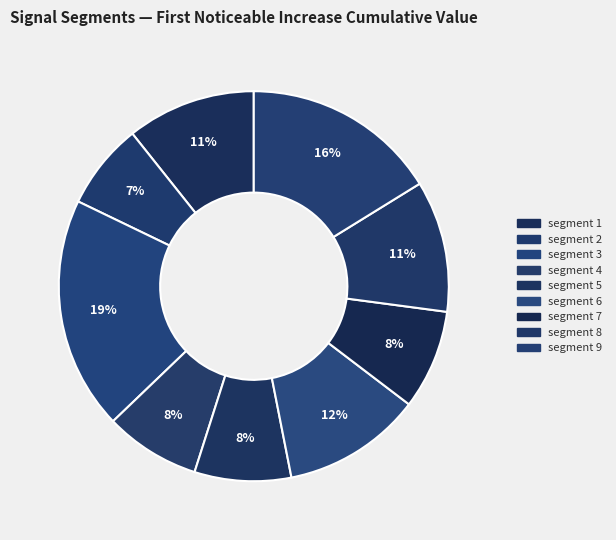

Which slice is the largest?

segment 3